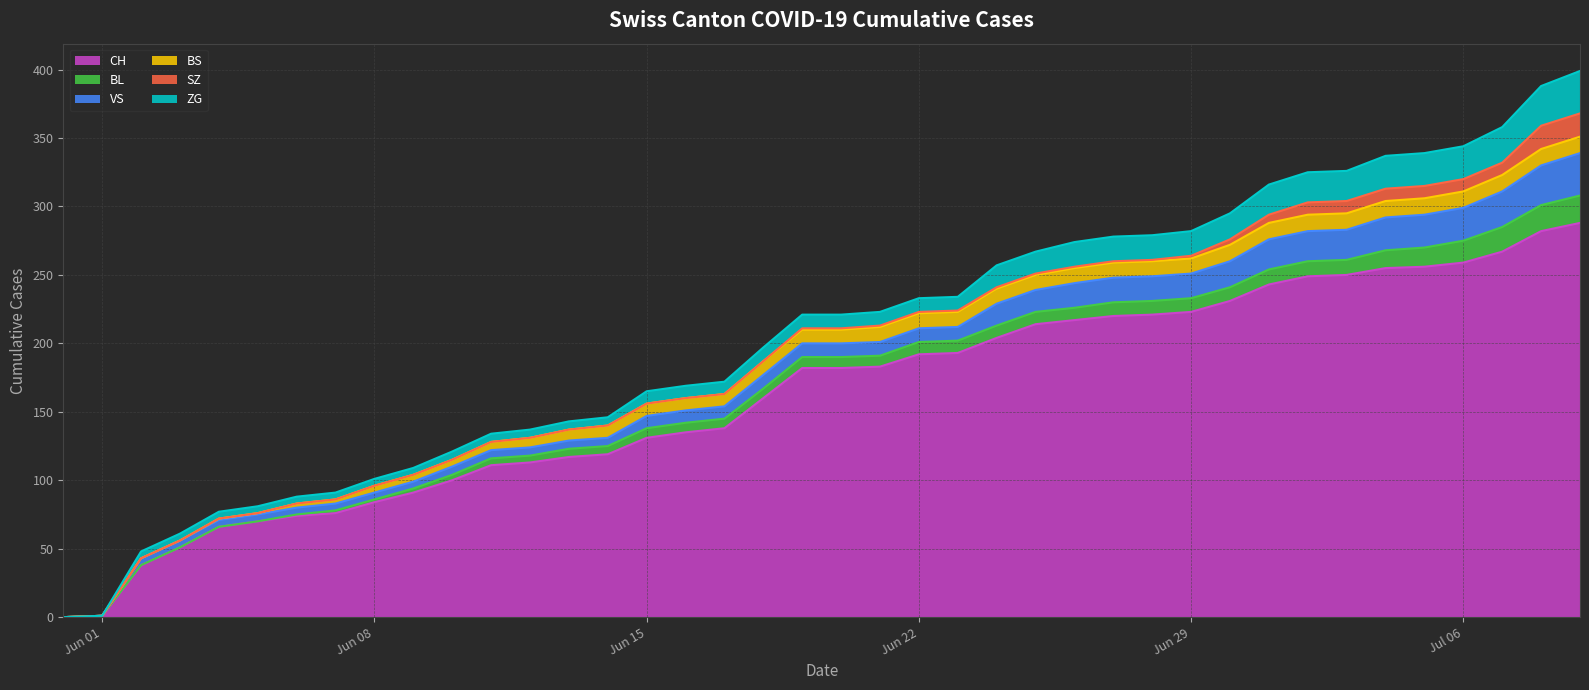

What is the maximum value for SZ?

17